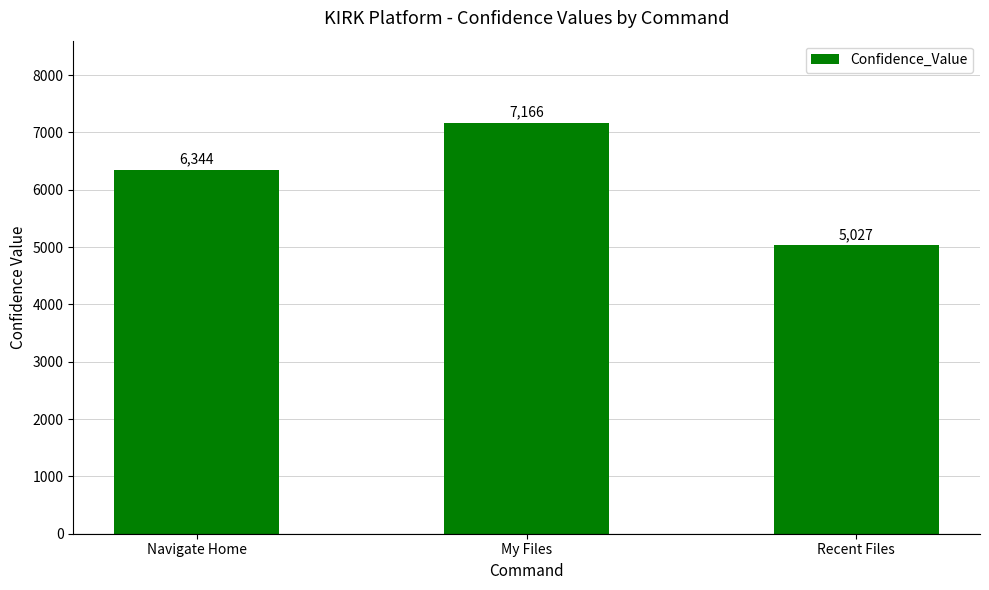

Reading left to right, transcribe all the data shown in this chart.

6344	7166	5027